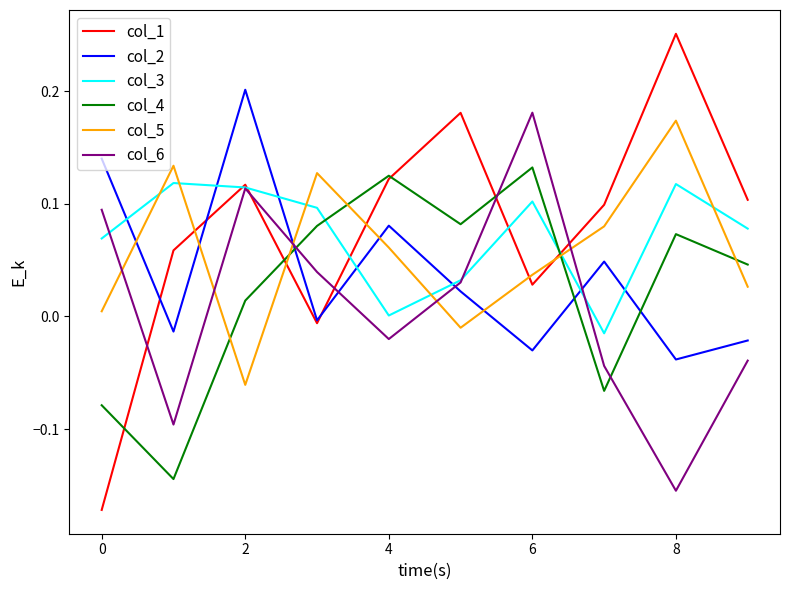

Which series ends up on top after the final intersection of col_3 and col_5?

col_3